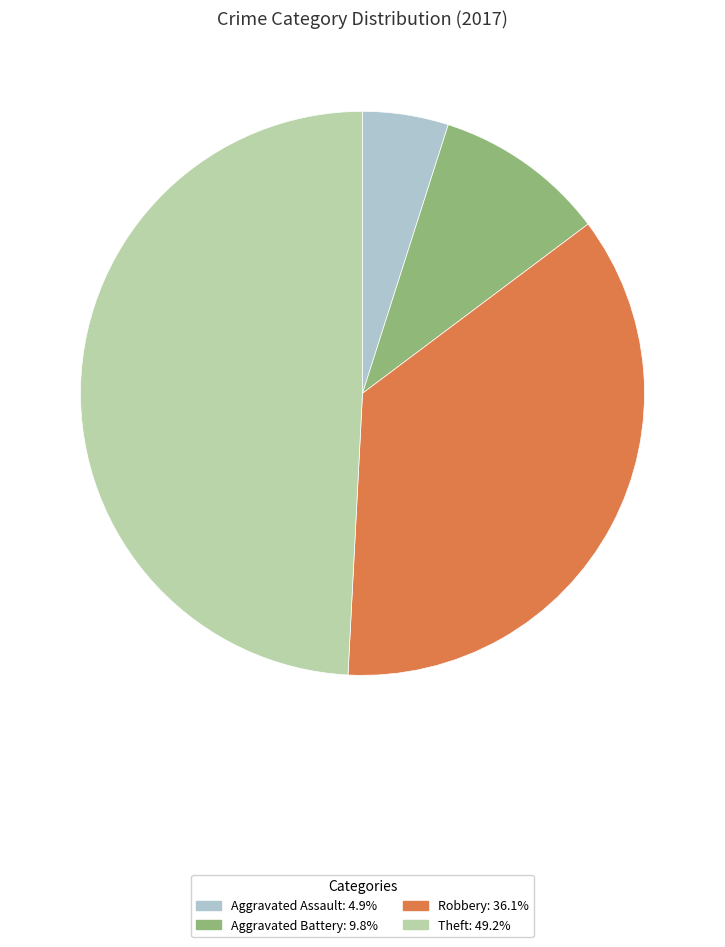

Do Robbery and Aggravated Battery together represent more than half of the pie?

No